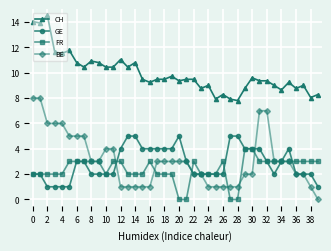

What is the difference between the maximum and second lowest values in the FR series?

4.0